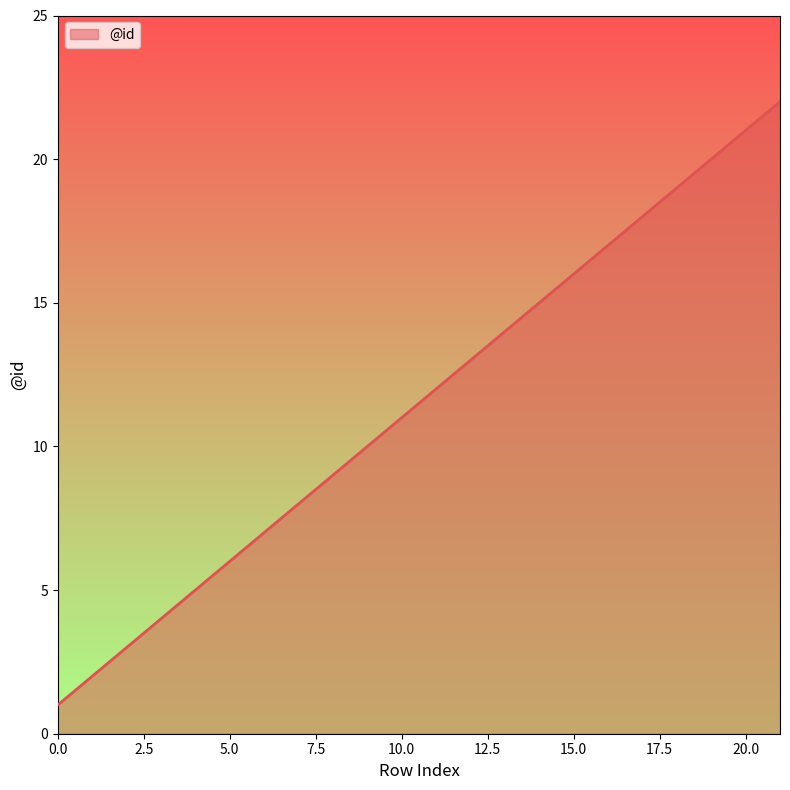

Reading left to right, transcribe all the data shown in this chart.

1	2	3	4	5	6	7	8	9	10	11	12	13	14	15	16	17	18	19	20	21	22